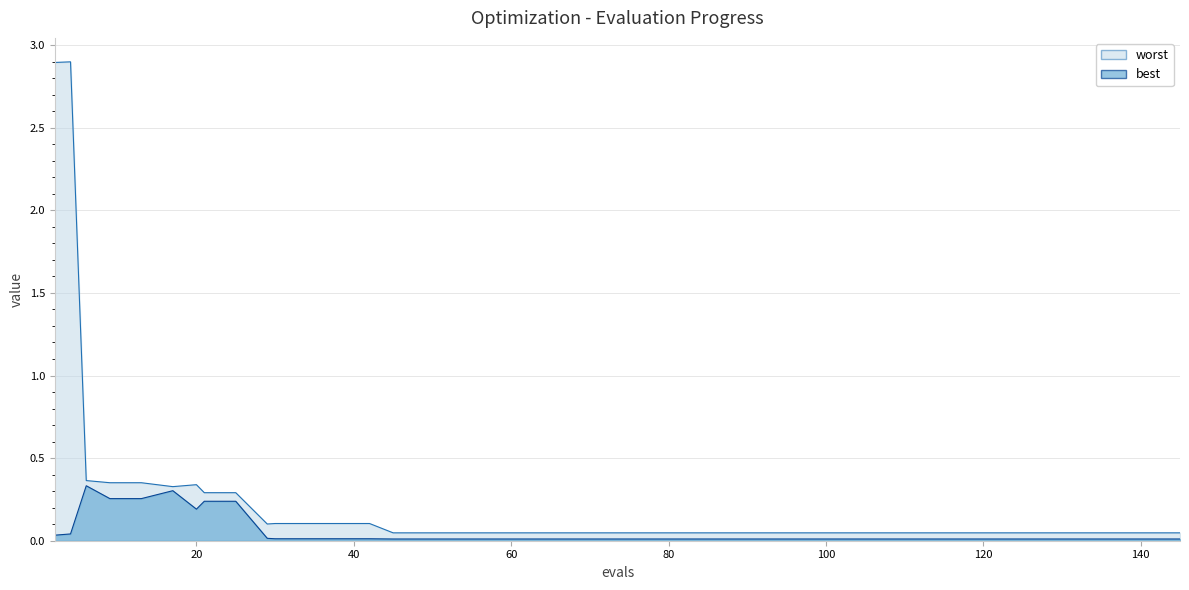

True or false: best has more than 0 points higher than both neighbors.

True